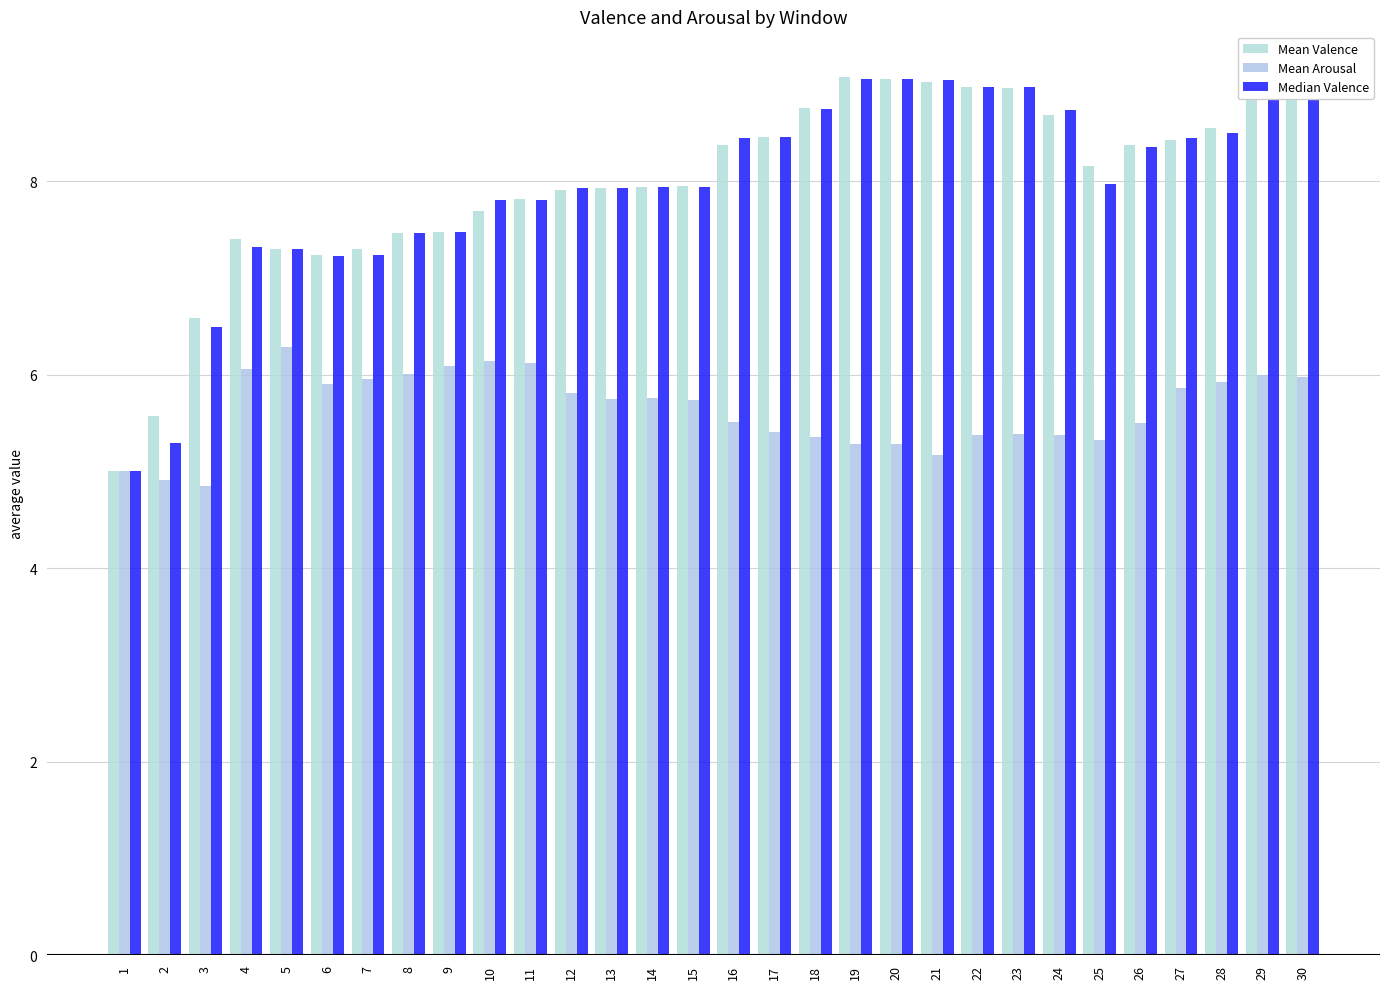

Which series has the largest total across all categories?

Mean Valence